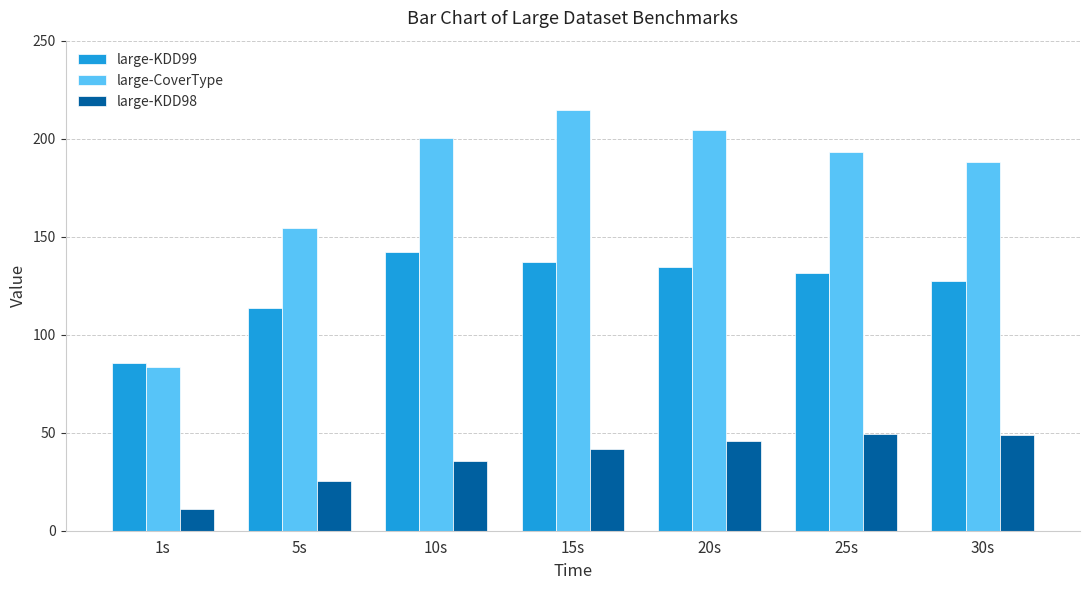

List the series in order of their peak value, highest first.

large-CoverType, large-KDD99, large-KDD98